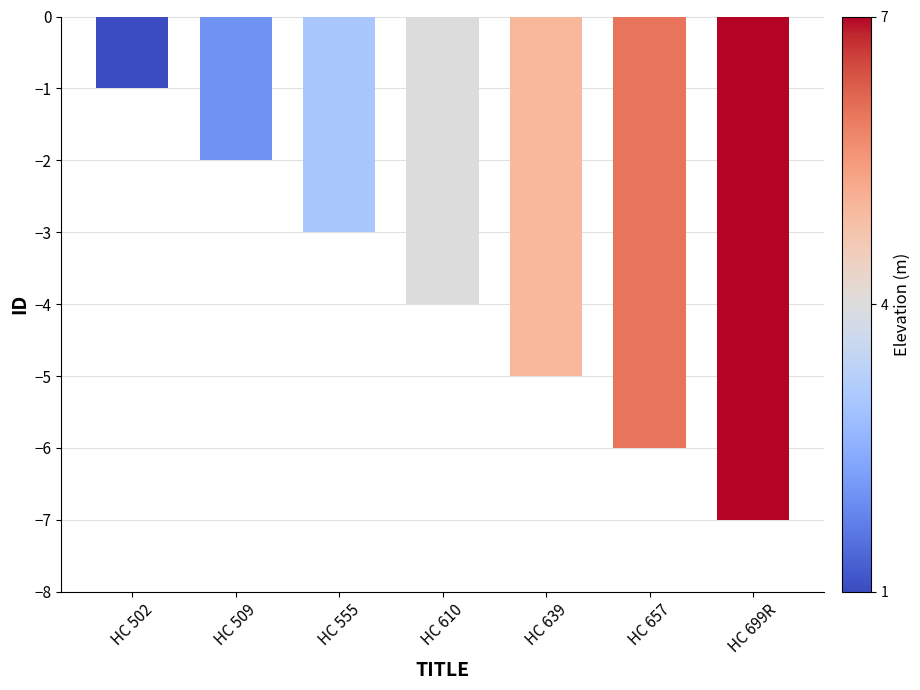

What is the value of the 4th bar from the left?

-4